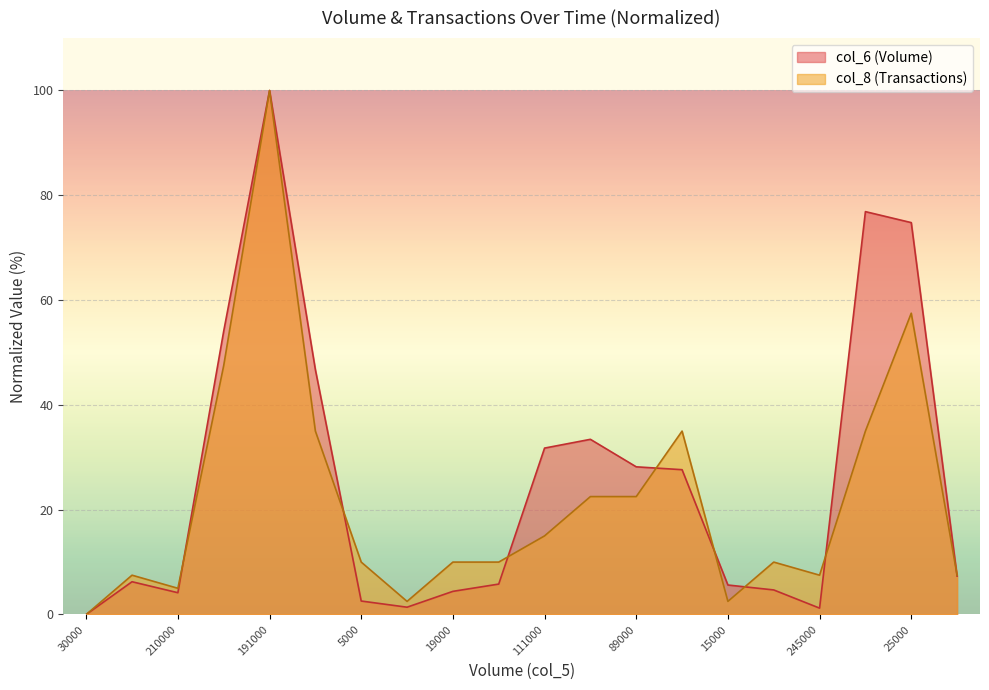

Which label corresponds to the largest value in the chart?

191000